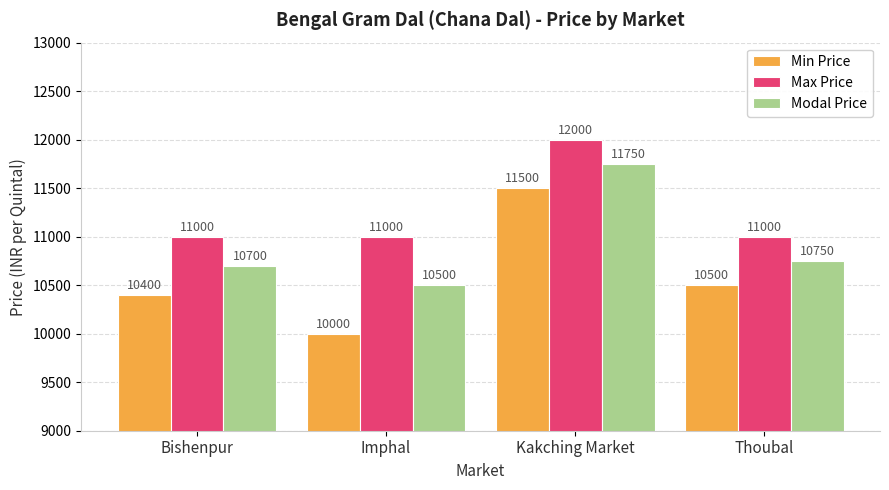

Which series has the largest range (max minus min)?

Min Price